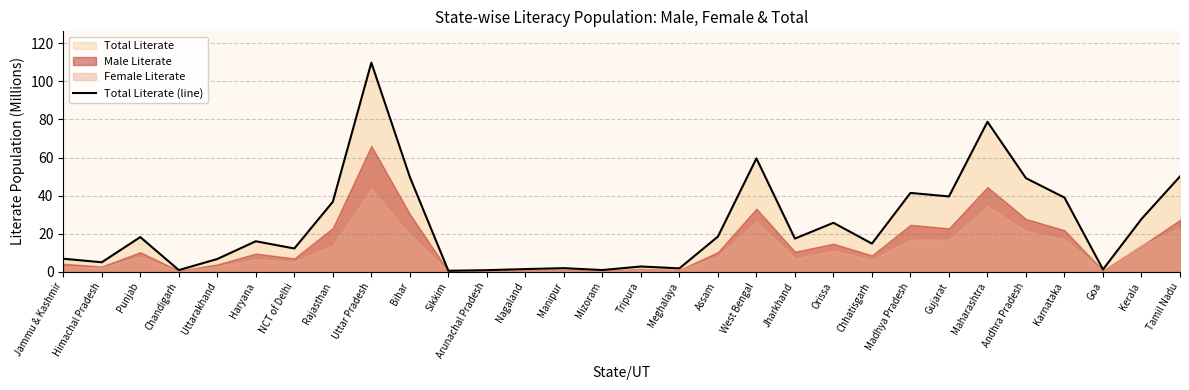

What position from the right is Madhya Pradesh?

8